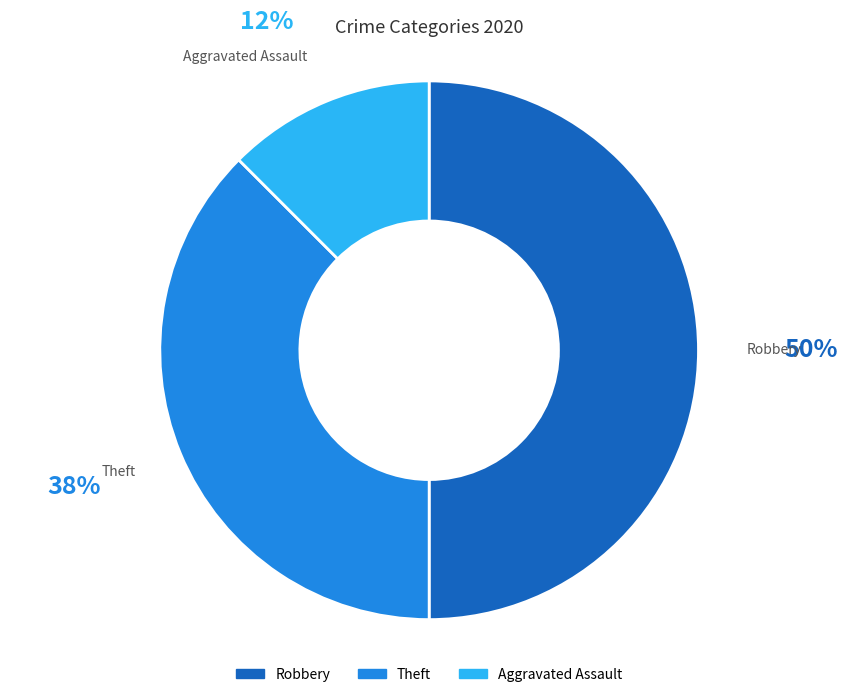

What is the largest slice in the pie chart?

Robbery